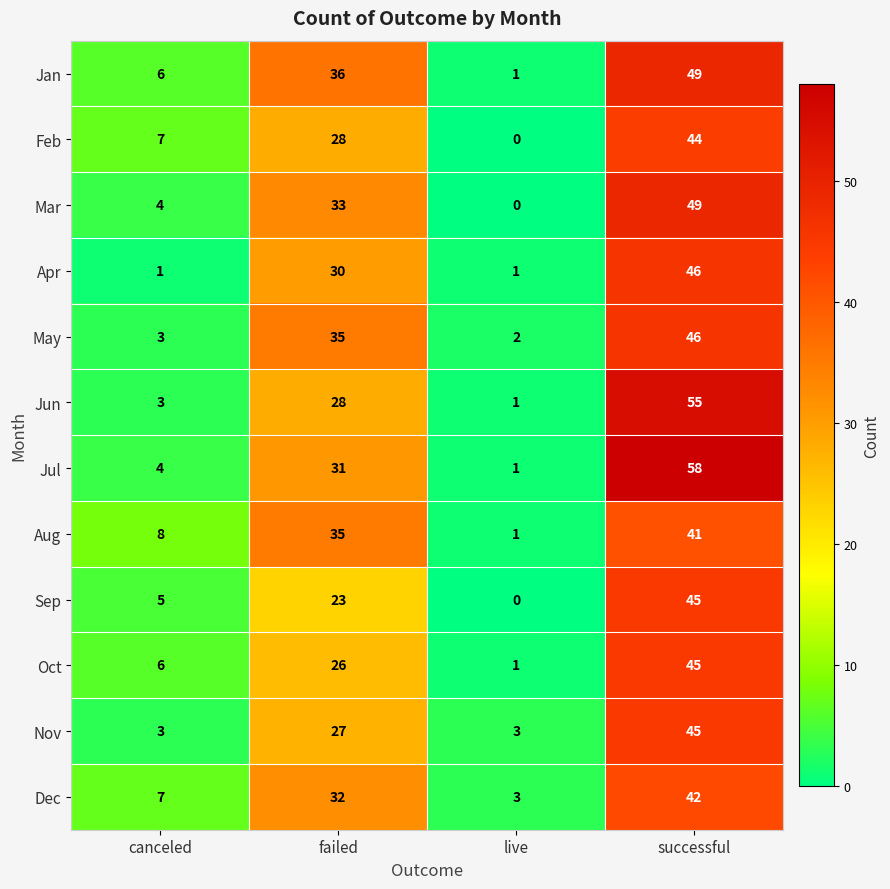

Which series has the widest spread of values?

Jul